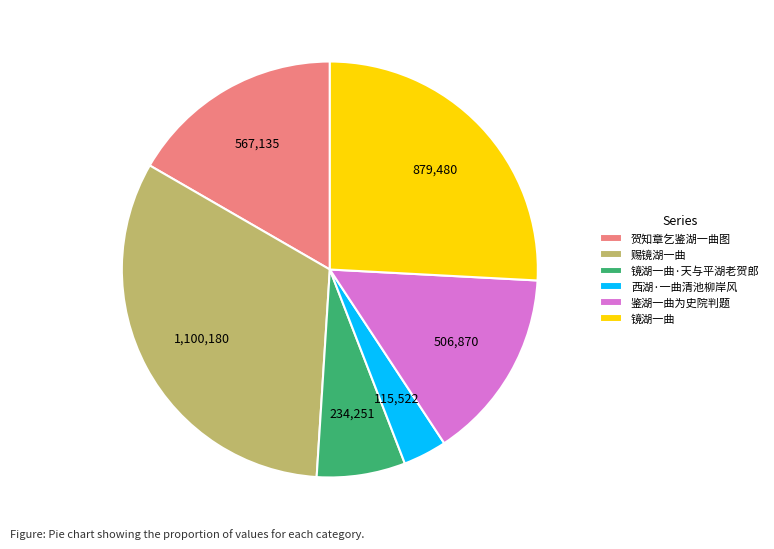

Combined, do 赐镜湖一曲 and 鉴湖一曲为史院判题 account for over 50%?

No